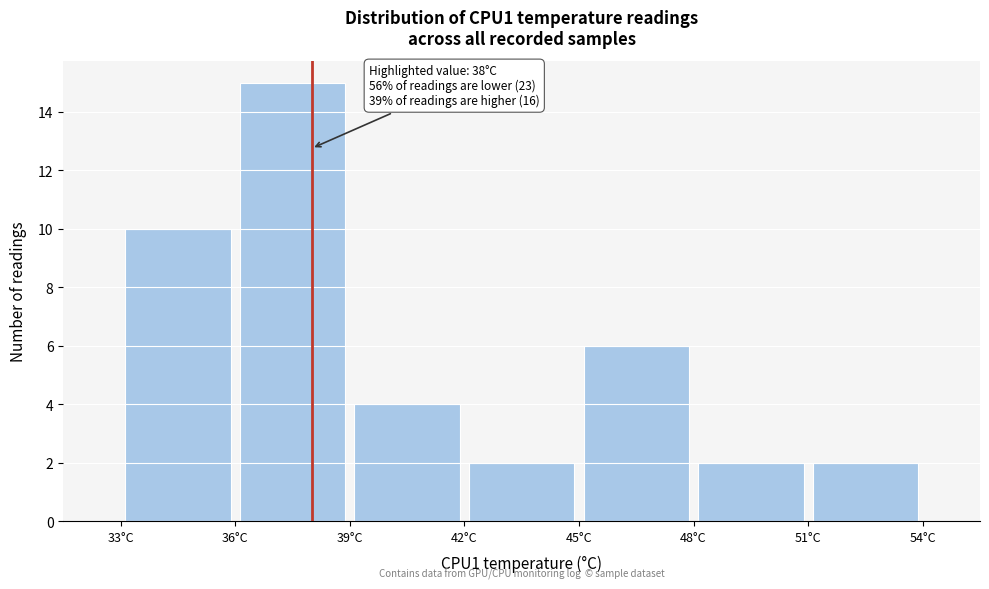

Over which range of the x-axis is the bar tallest?

36 to 39